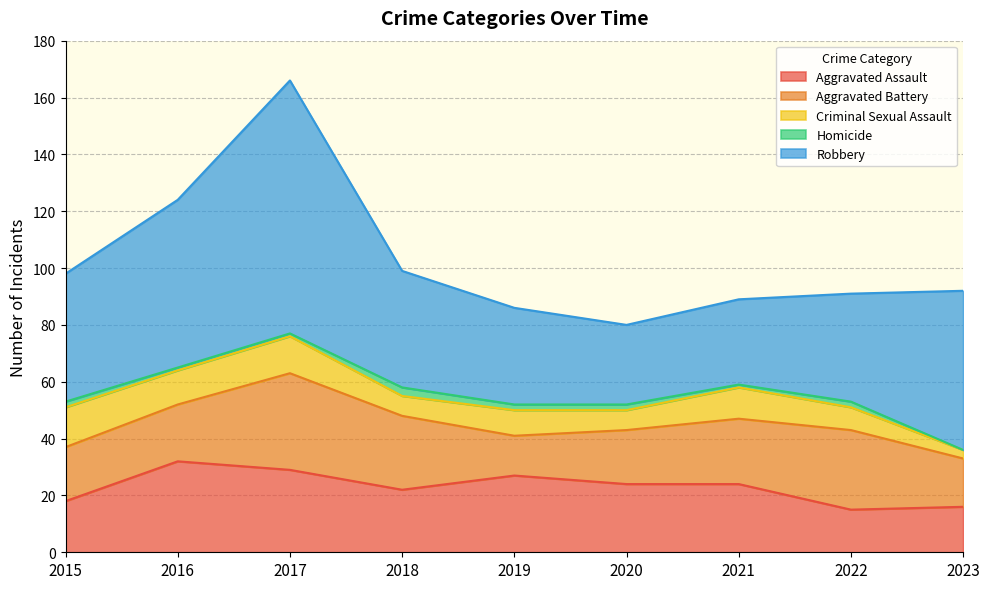

True or false: Aggravated Assault and Criminal Sexual Assault cross at least once.

False